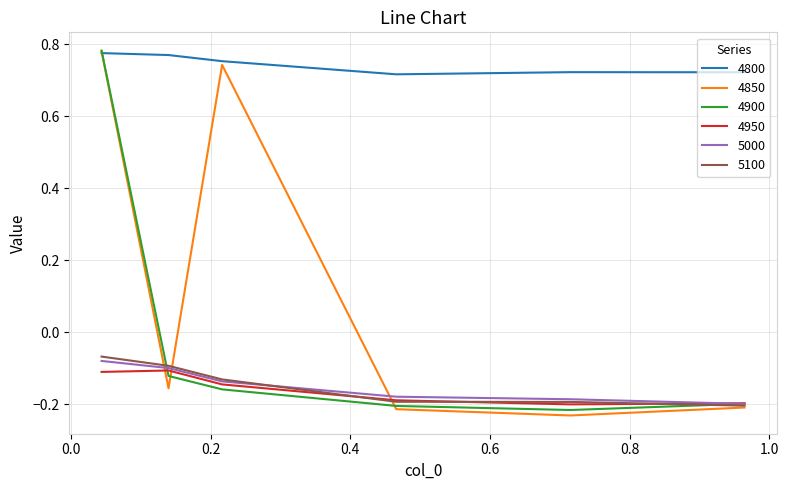

How many interior local valleys does the 4900 series have?

1